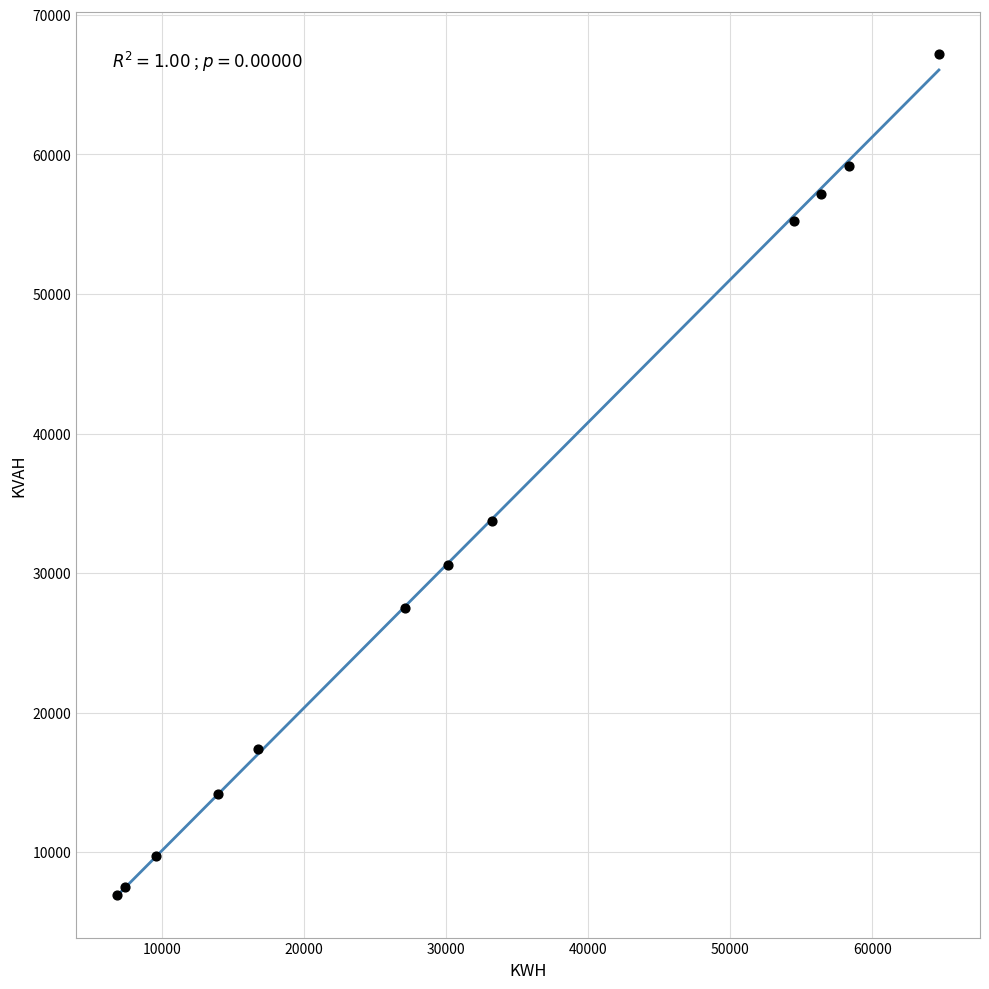

What Y value in the scatter plot is closest to 37065?

33703.9